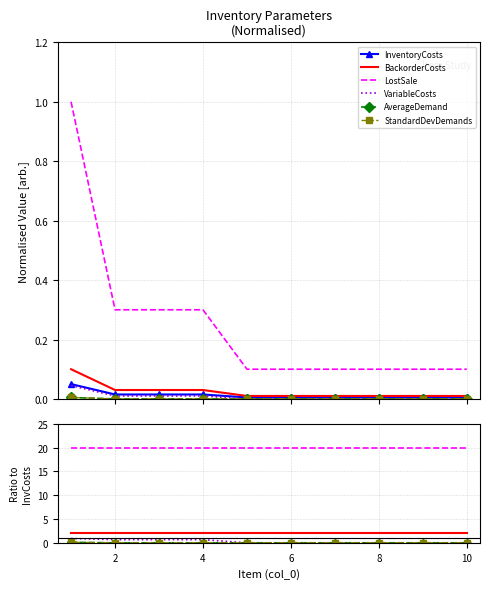

Does the chart have visible grid lines?

Yes